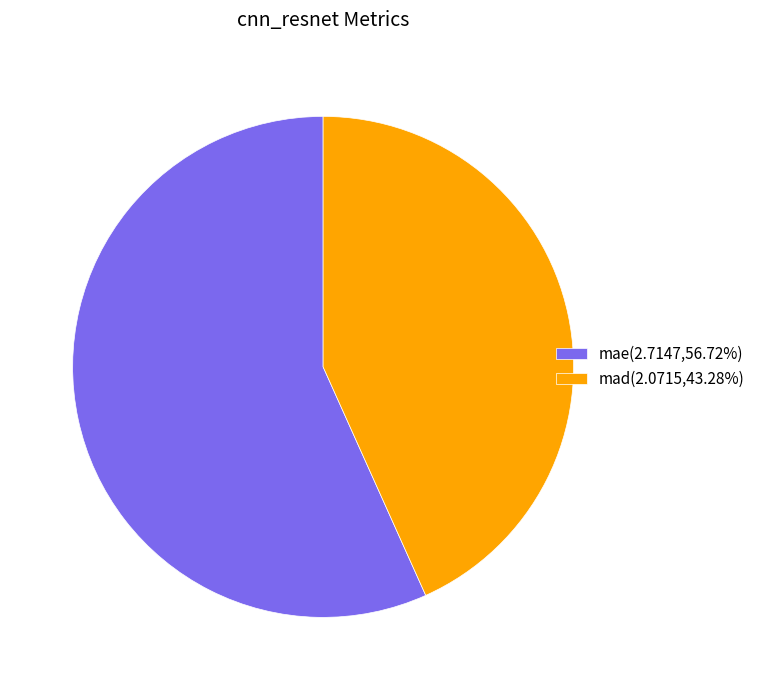

What is the ratio of the value at mad(2.0715,43.28%) to the value at mae(2.7147,56.72%)?

0.8